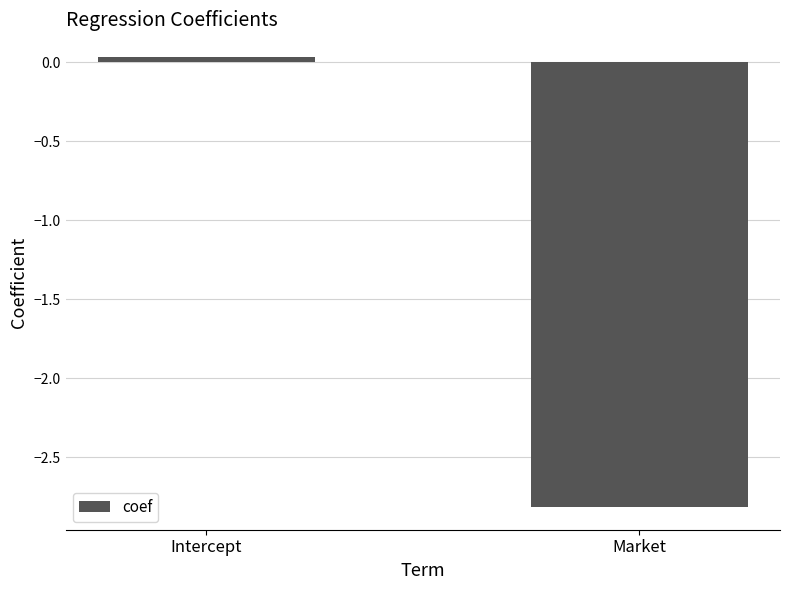

Rank the categories by value from highest to lowest.

Intercept, Market